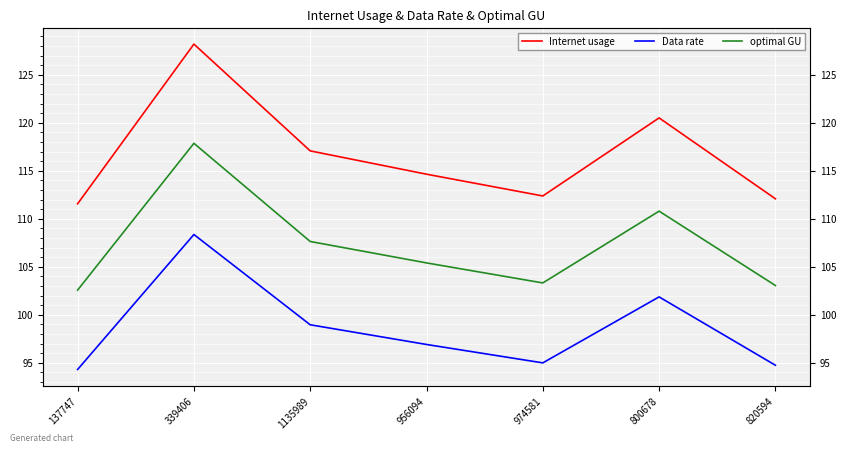

What is the total value across all series at 974581?

310.7